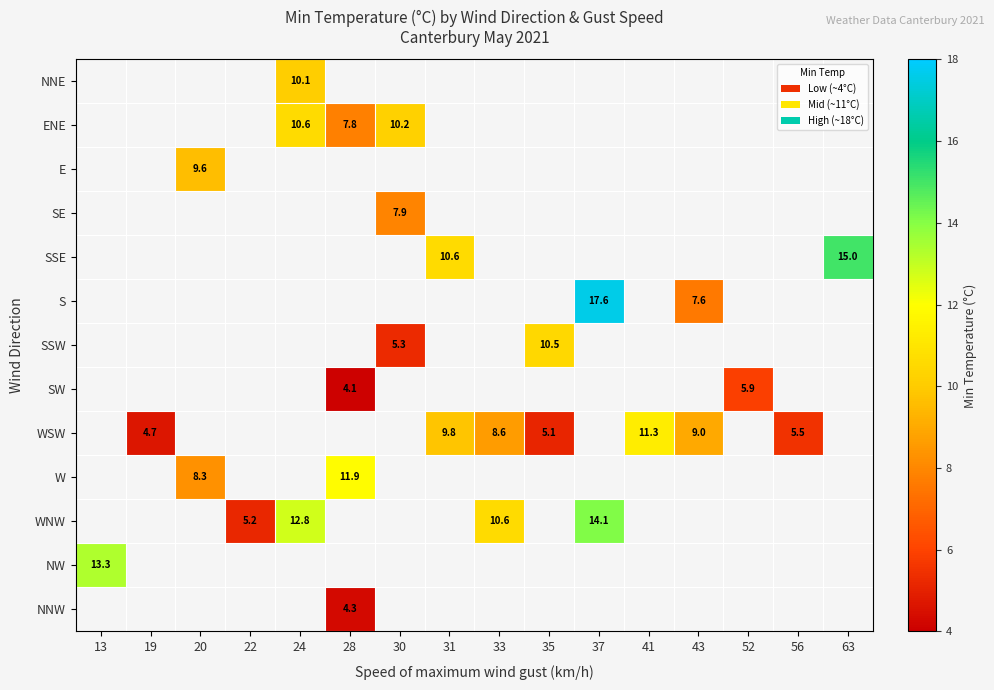

How many values in WSW are above zero?

7